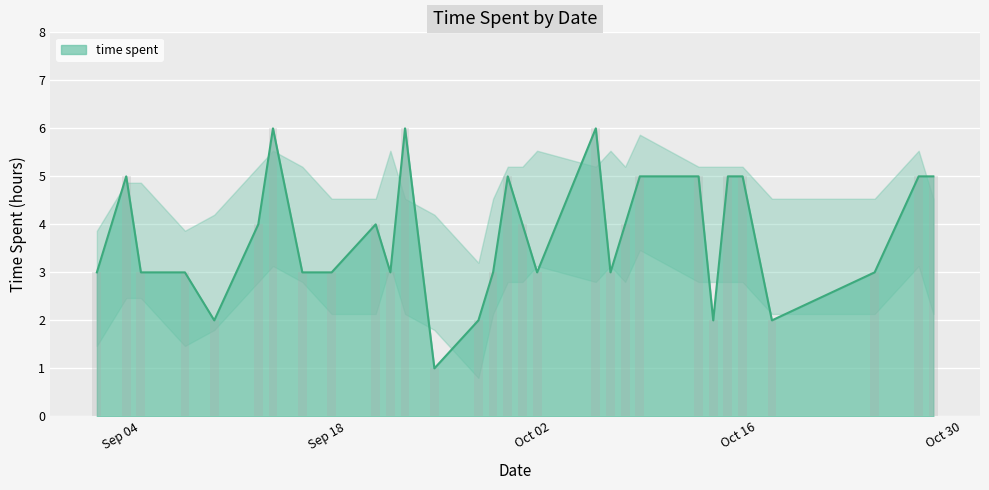

What is the change in value from 2023-10-14 to 2023-10-17?

-3